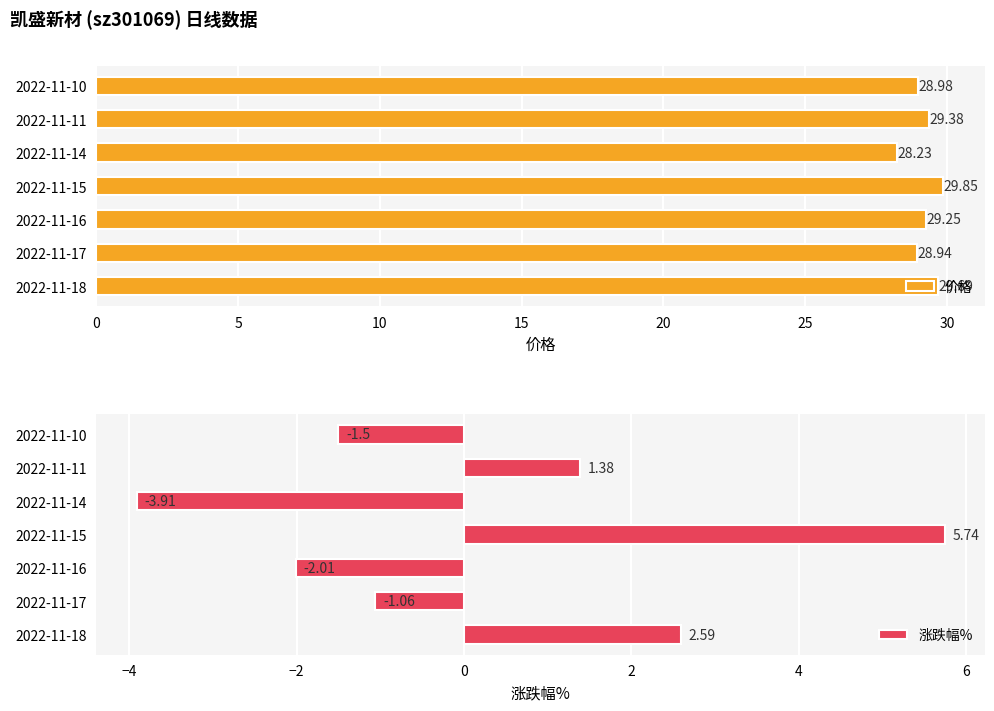

What is the sum of the 价格 values at 2022-11-14 and 2022-11-11?

57.6